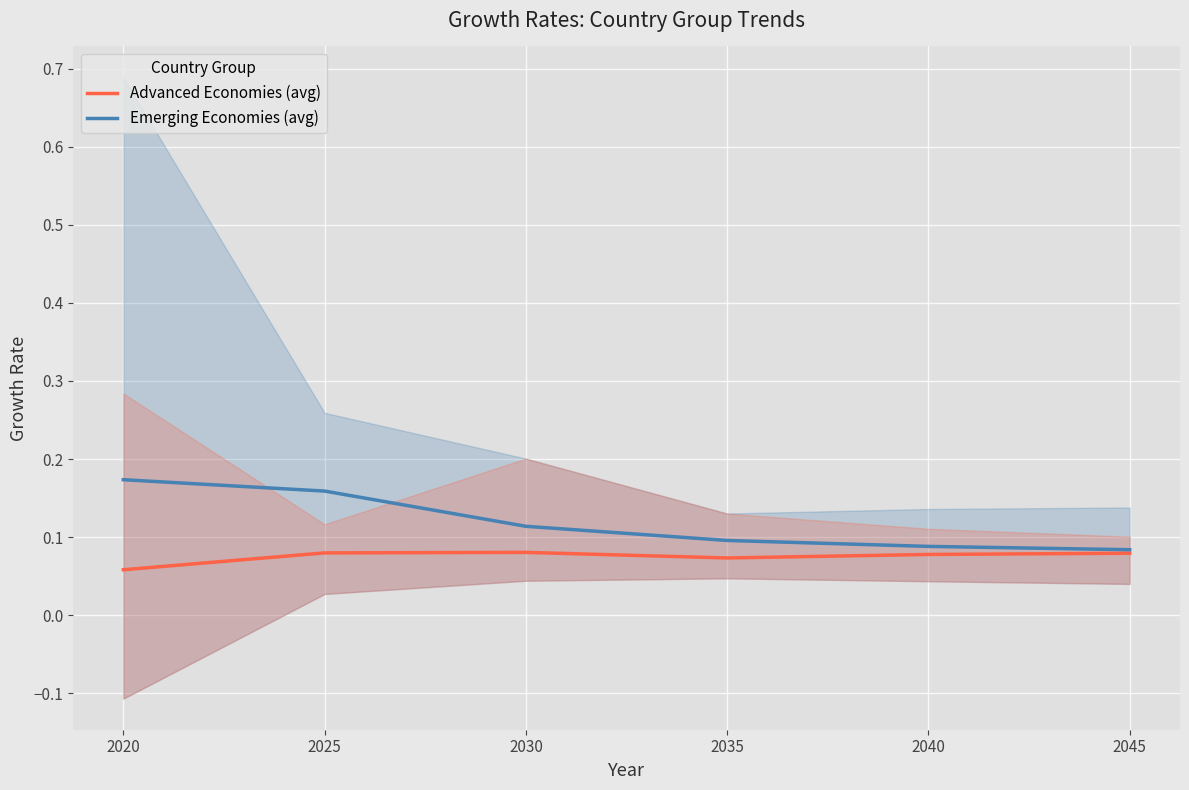

What is the sum of the Advanced Economies (avg) values at 2030 and 2025?

0.2